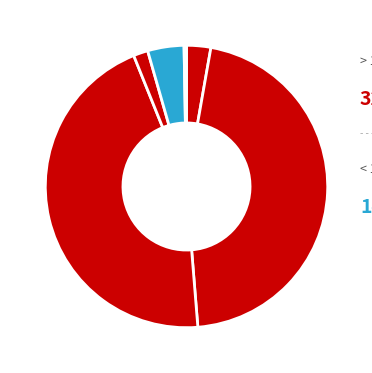

How many segments does this pie chart have?

6